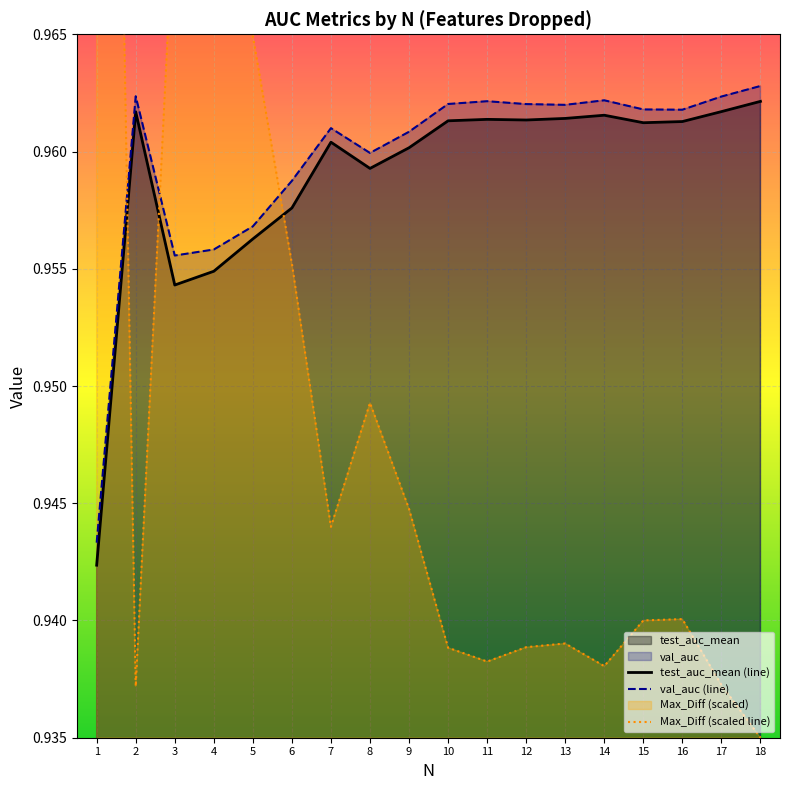

What is the minimum value shown in the chart?

0.9